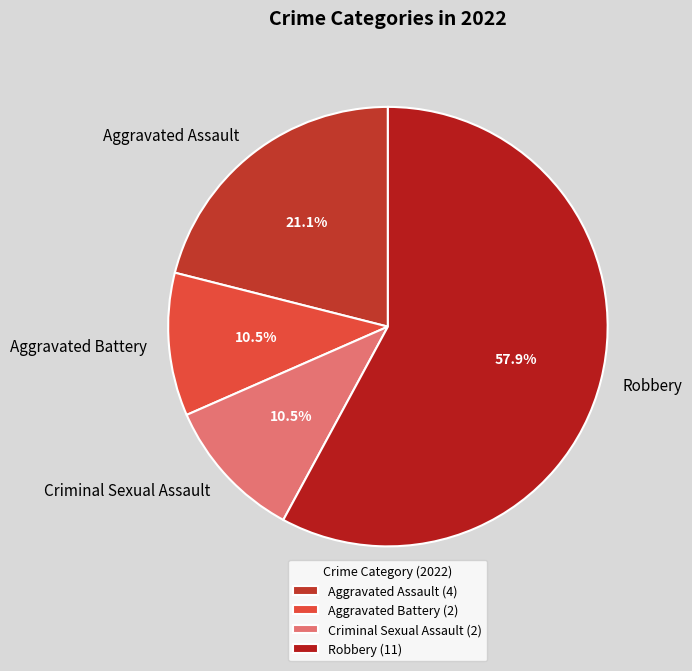

Is it true that Robbery is 51% of the pie?

False